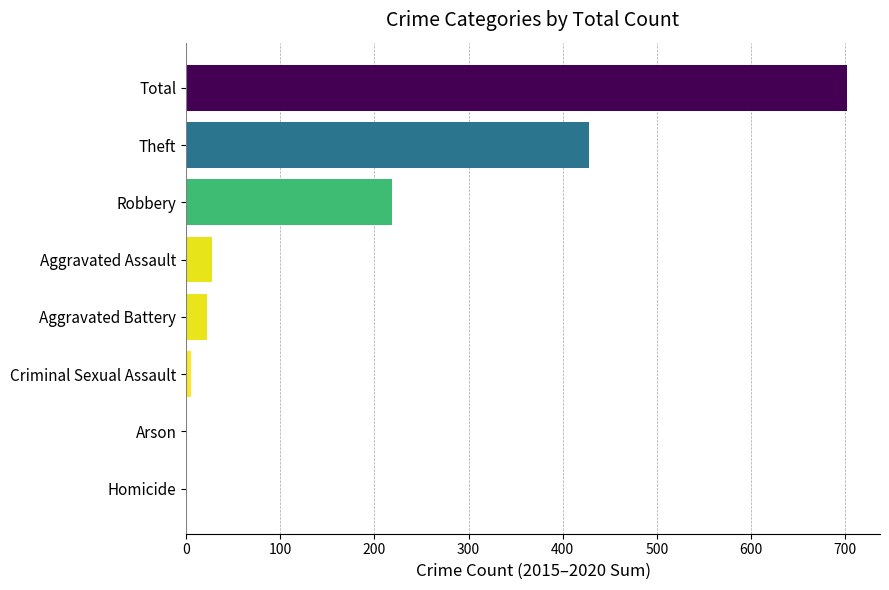

At which label is the value closest to 351?

Theft